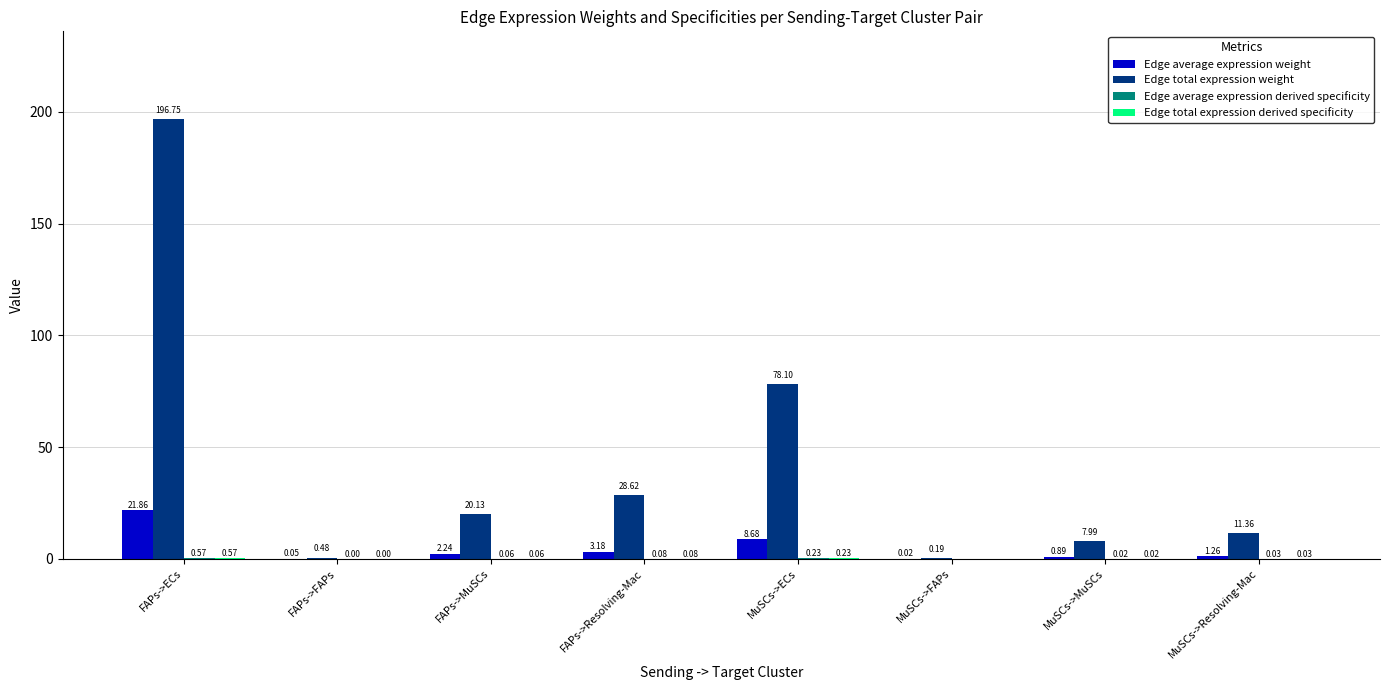

At which label does Edge total expression weight first exceed 20?

FAPs->ECs